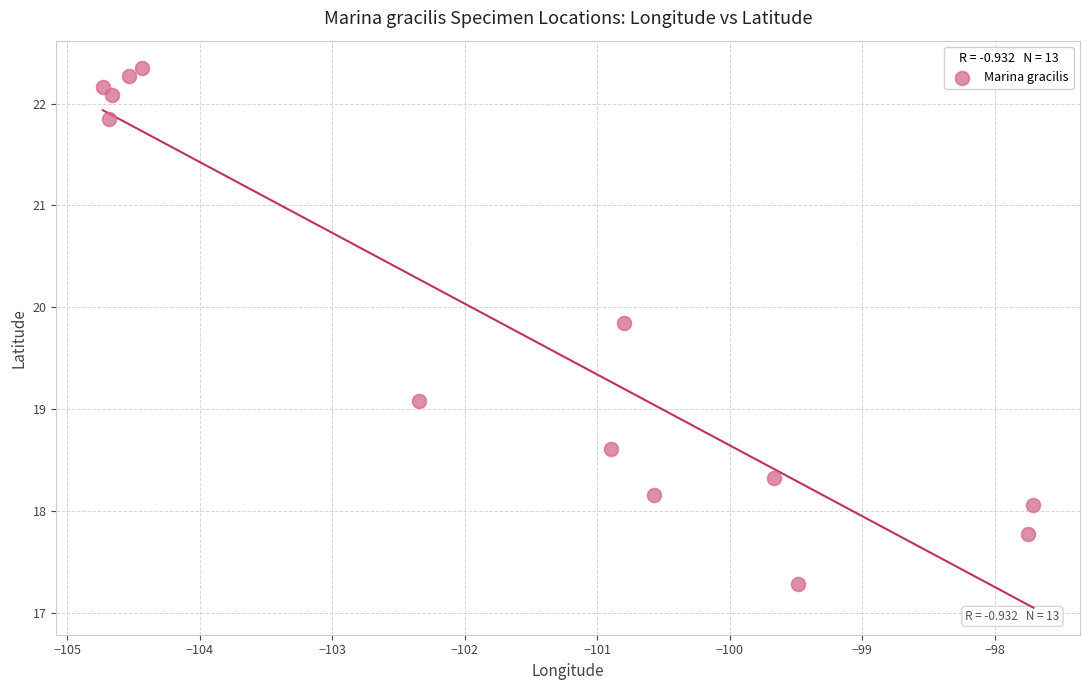

What is the range of X values (max minus min)?

7.0